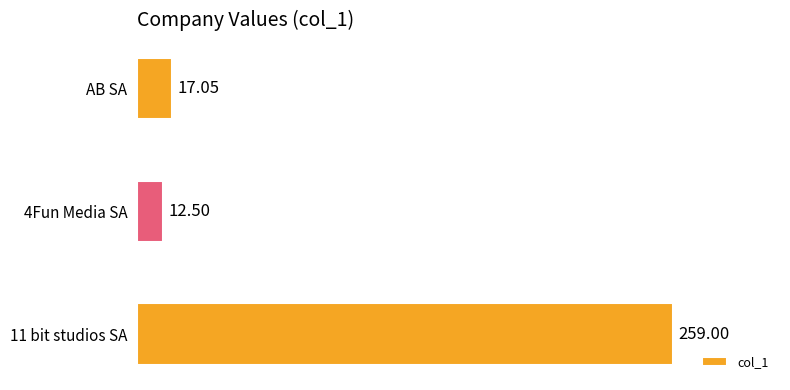

What is the ratio of the value at 11 bit studios SA to the value at 4Fun Media SA?

20.7